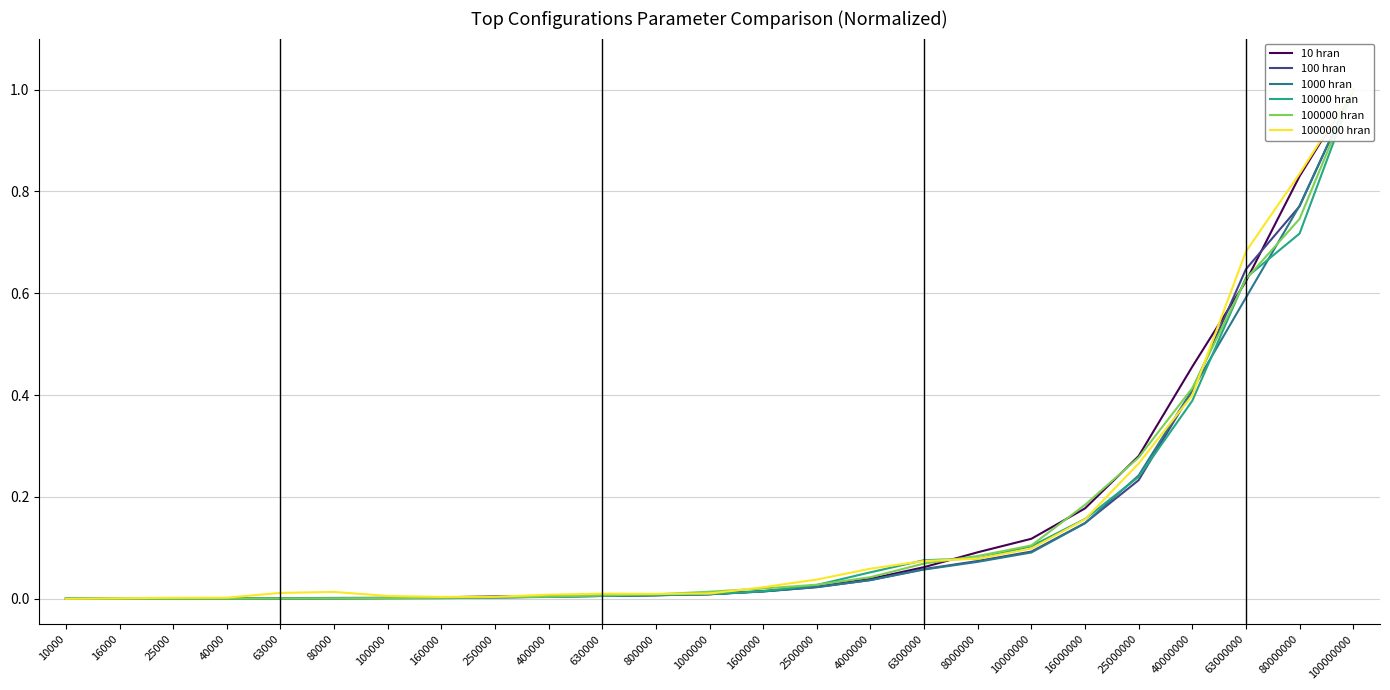

What is the maximum value shown in the chart?

1.0